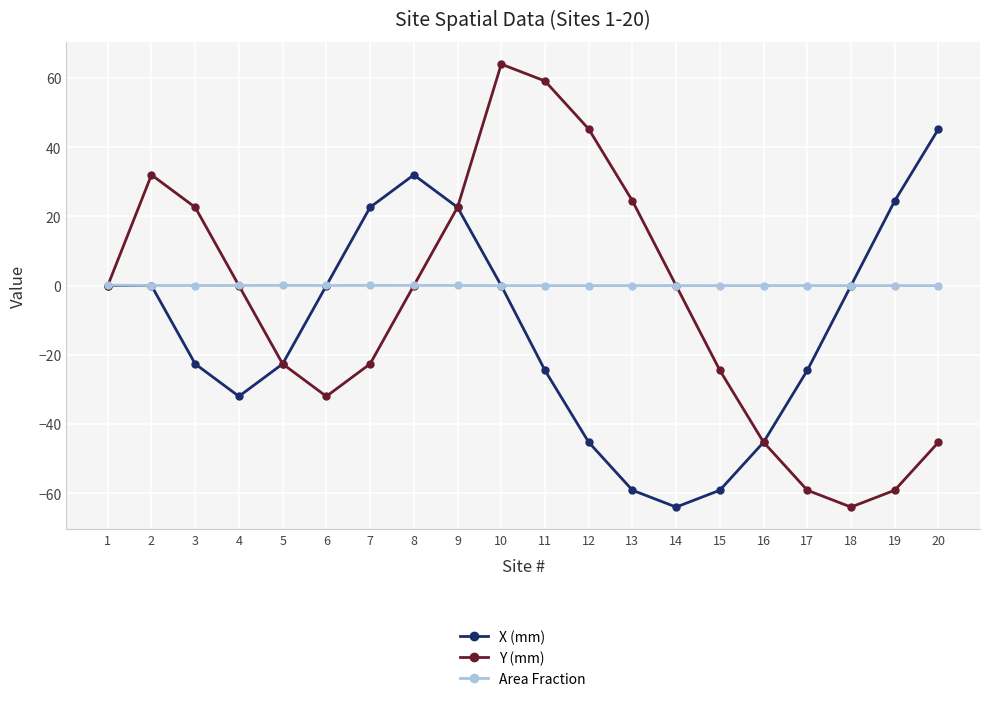

At which category does Y (mm) reach its first local valley?

6